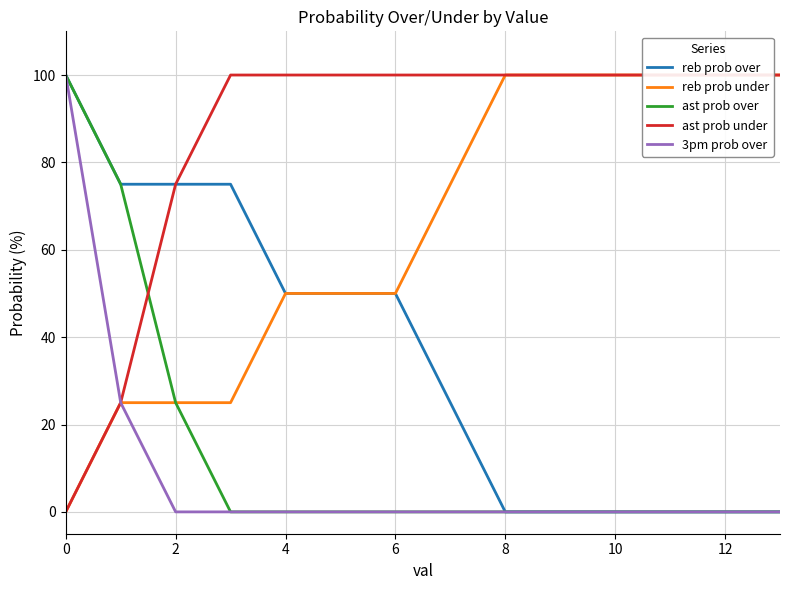

What is the highest value of the ast prob over series?

100